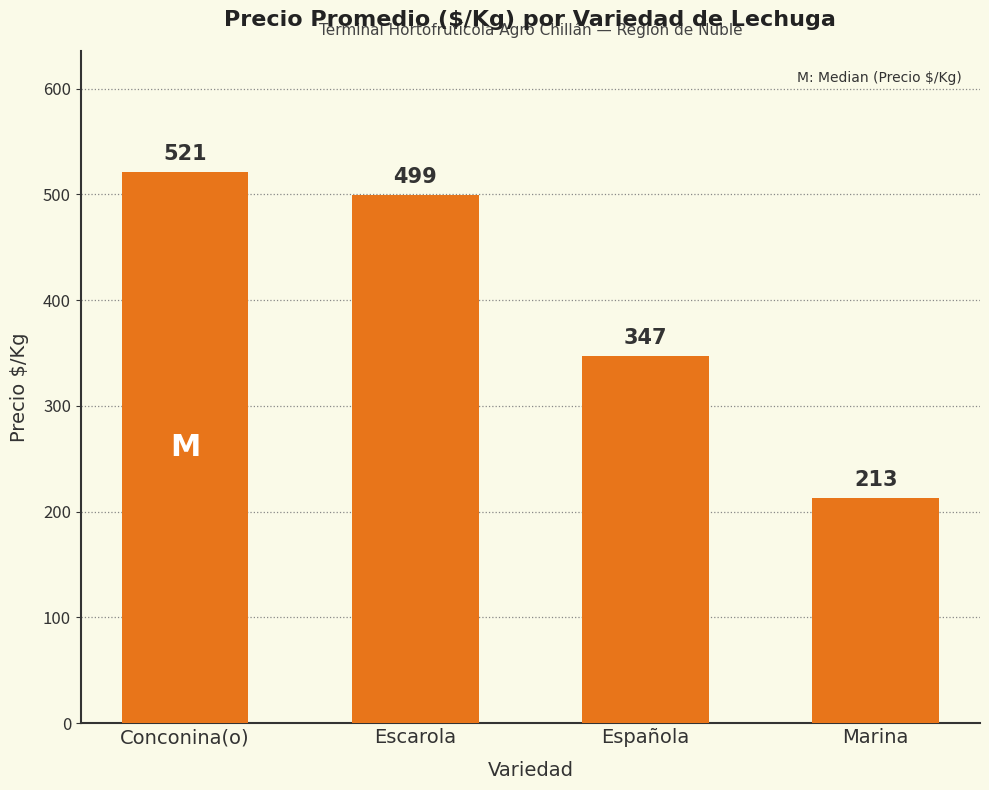

Reading right to left, transcribe all the data shown in this chart.

213	347	499	521